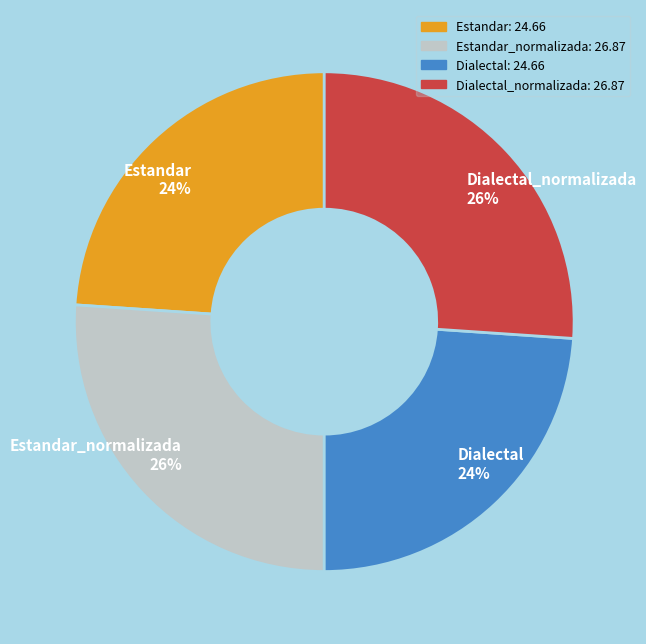

How many segments does this pie chart have?

4